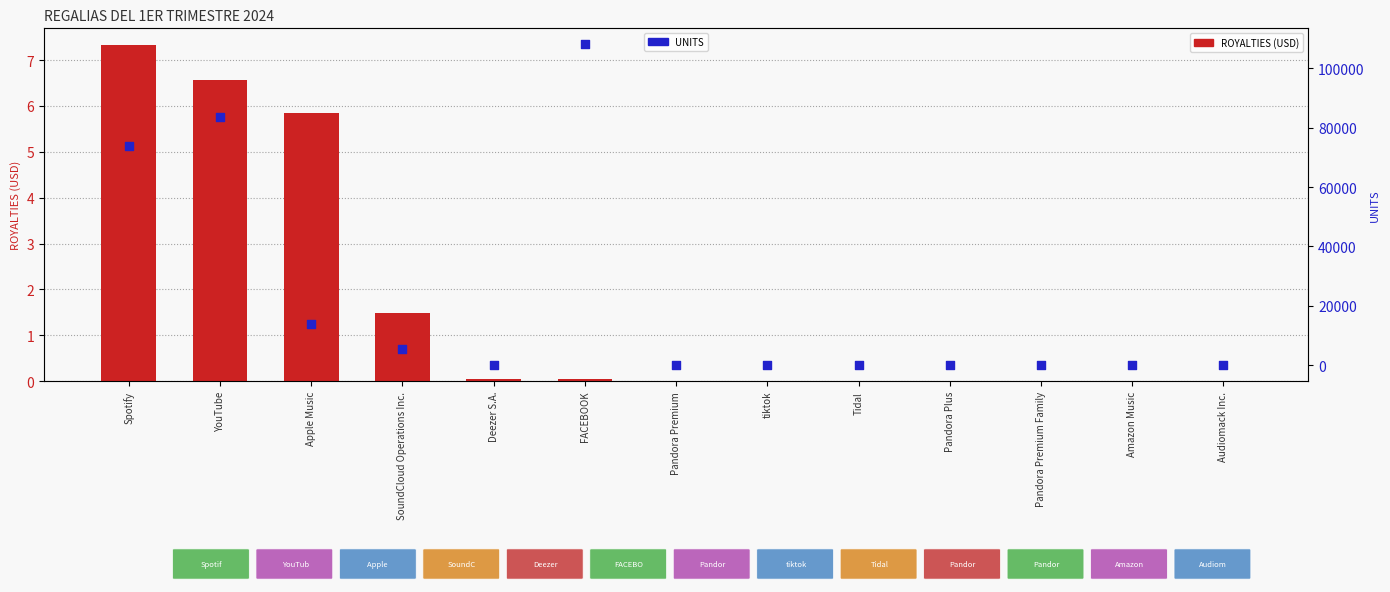

At which category is the sum across all series the highest?

FACEBOOK